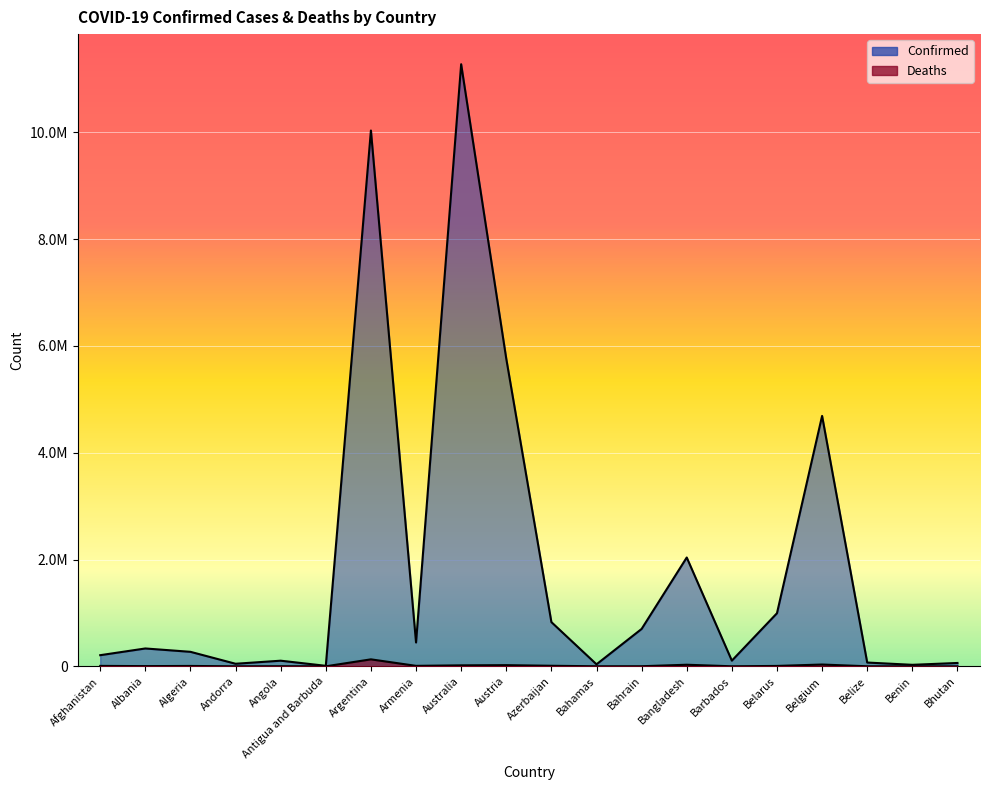

At which label is Confirmed closest to 5641684?

Austria